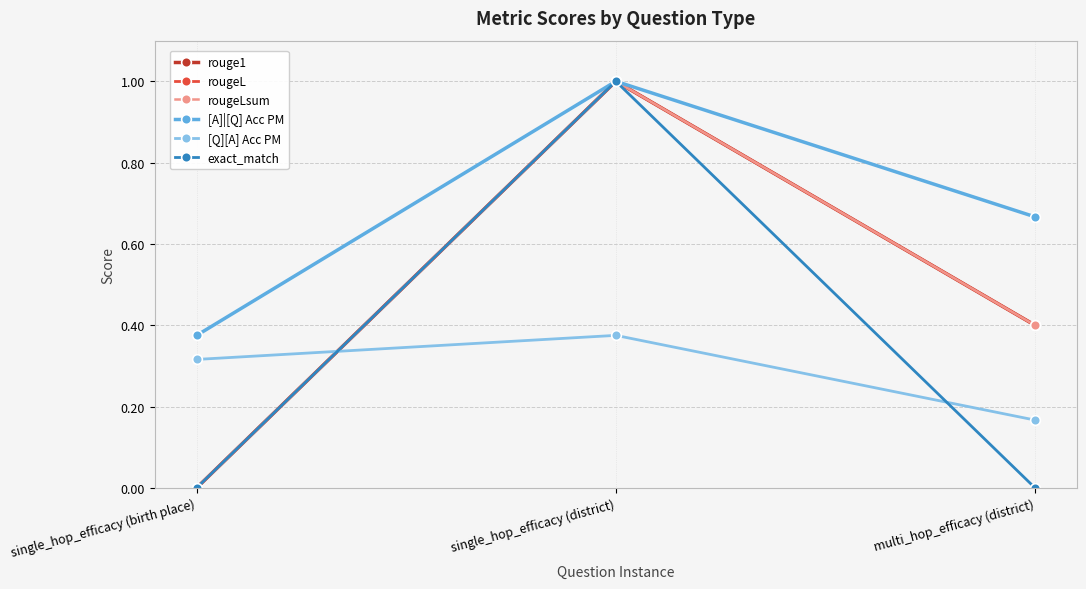

Reading right to left, extract all data points from this chart.

rouge1: multi_hop_efficacy (district)=0.4	single_hop_efficacy (district)=1.0	single_hop_efficacy (birth place)=0.0
rougeL: multi_hop_efficacy (district)=0.4	single_hop_efficacy (district)=1.0	single_hop_efficacy (birth place)=0.0
rougeLsum: multi_hop_efficacy (district)=0.4	single_hop_efficacy (district)=1.0	single_hop_efficacy (birth place)=0.0
[A]|[Q] Acc PM: multi_hop_efficacy (district)=0.7	single_hop_efficacy (district)=1.0	single_hop_efficacy (birth place)=0.4
[Q][A] Acc PM: multi_hop_efficacy (district)=0.2	single_hop_efficacy (district)=0.4	single_hop_efficacy (birth place)=0.3
exact_match: multi_hop_efficacy (district)=0.0	single_hop_efficacy (district)=1.0	single_hop_efficacy (birth place)=0.0